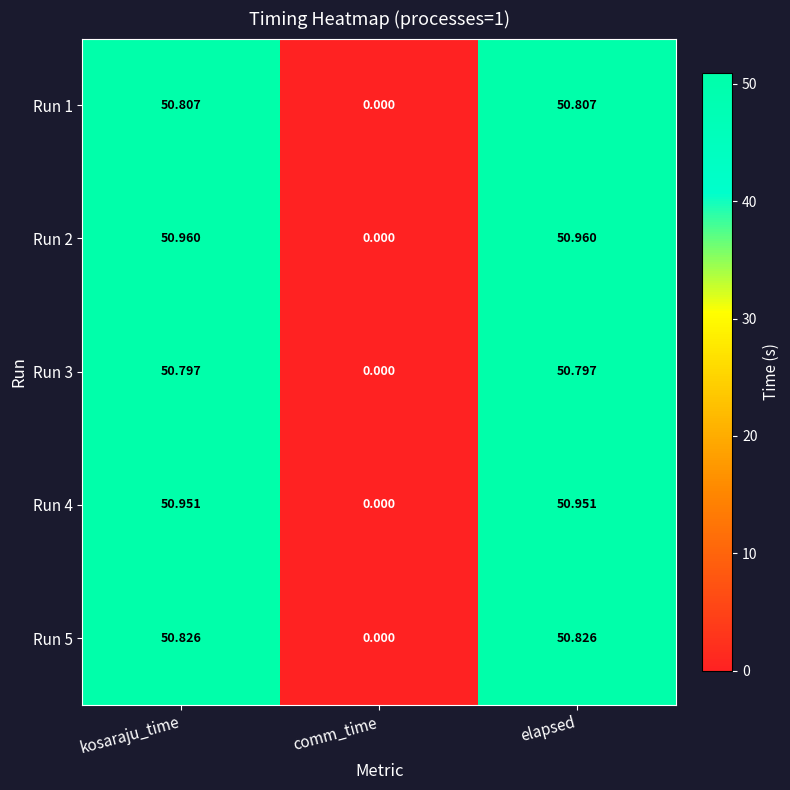

Is the value of Run 2 at comm_time greater than the value of Run 4 at elapsed?

No